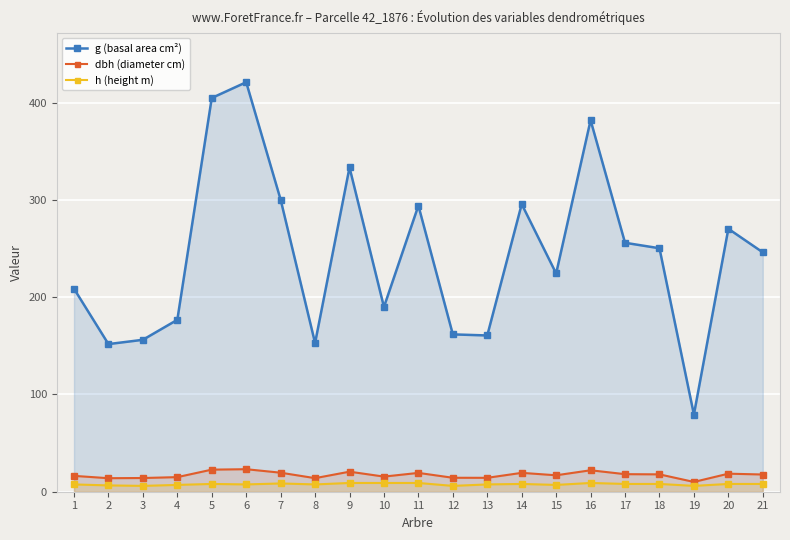

What is the difference between the second highest and second lowest values in the g (basal area cm²) series?

253.0